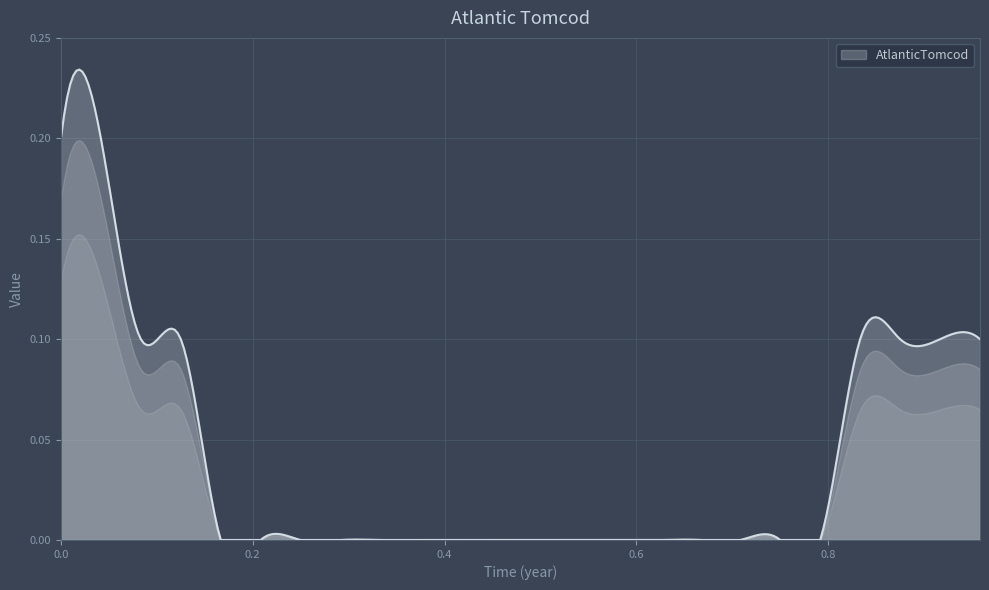

How many lines are shown in the chart?

1